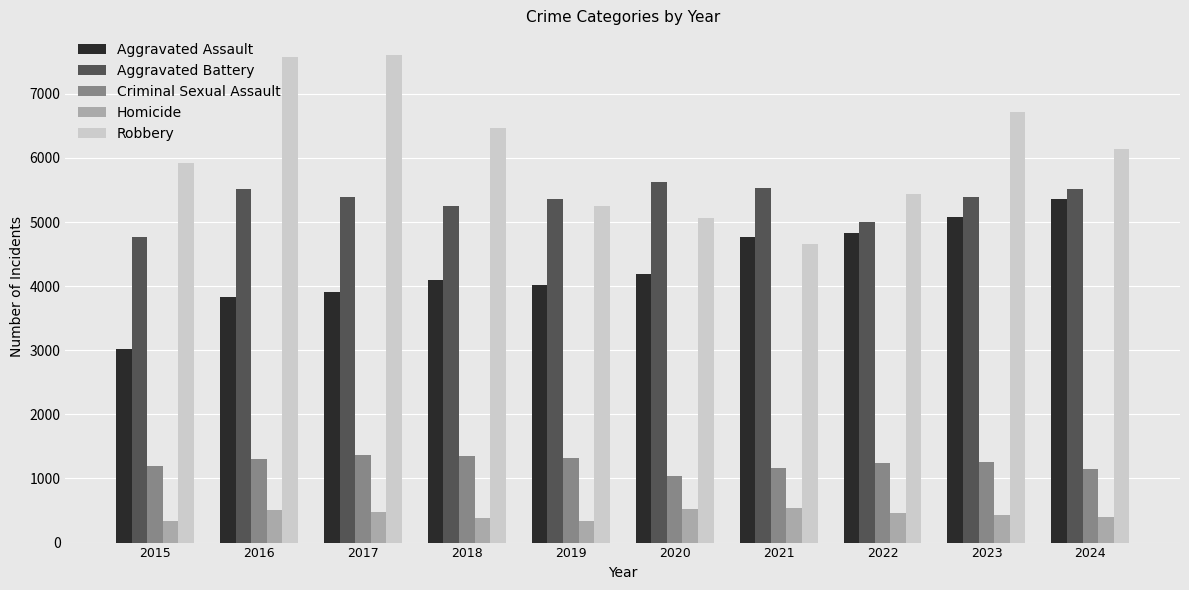

What is the difference between the maximum and minimum values in the Criminal Sexual Assault series?

337